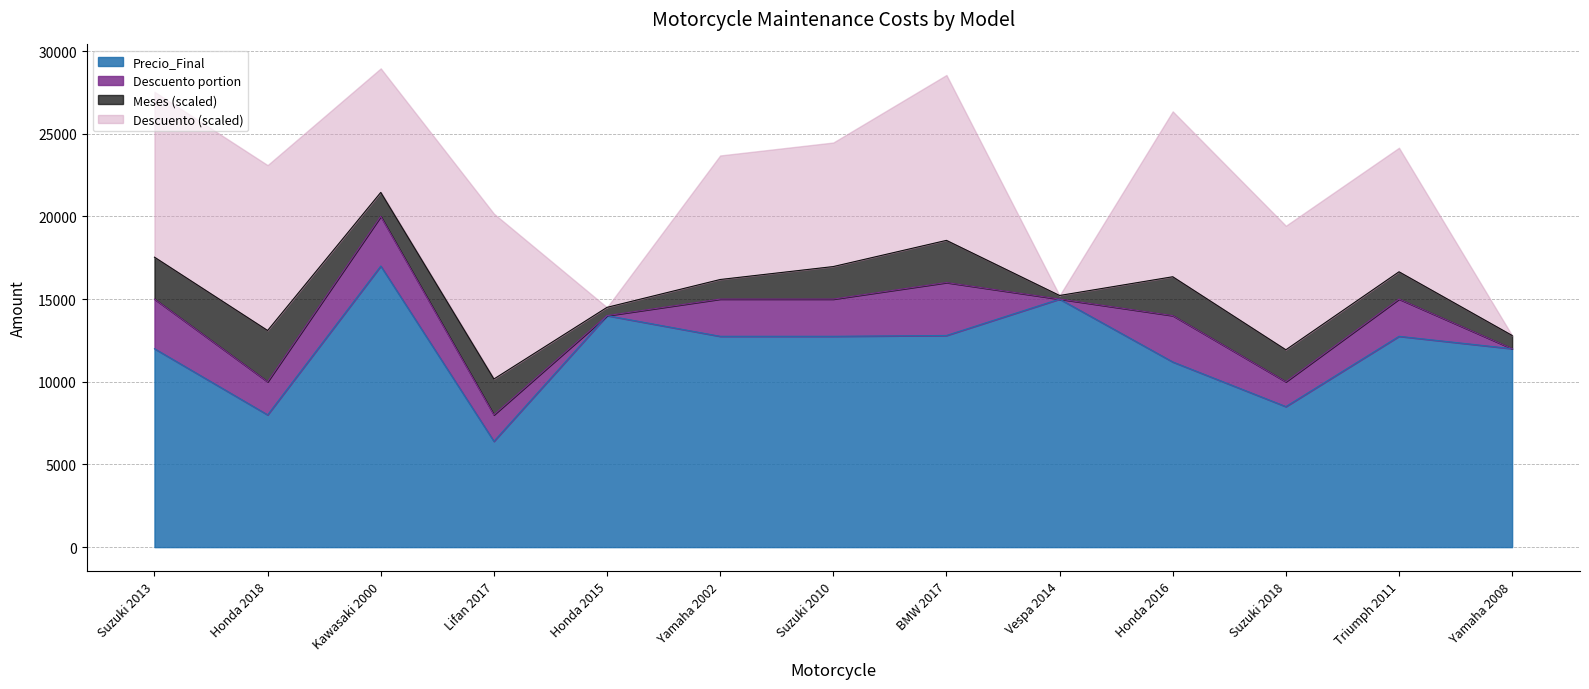

At which label does Precio_Final reach its peak?

Kawasaki 2000